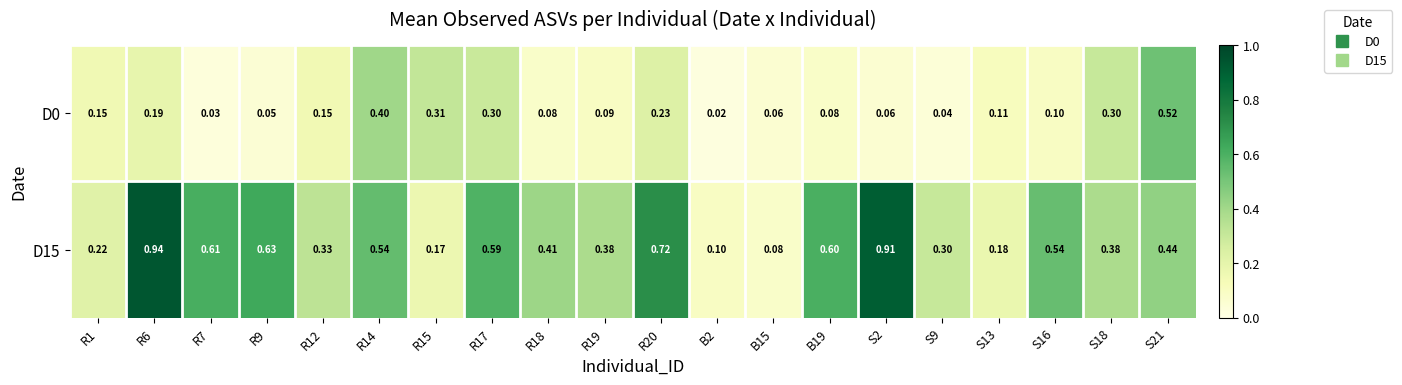

Which series has the largest range (max minus min)?

D15